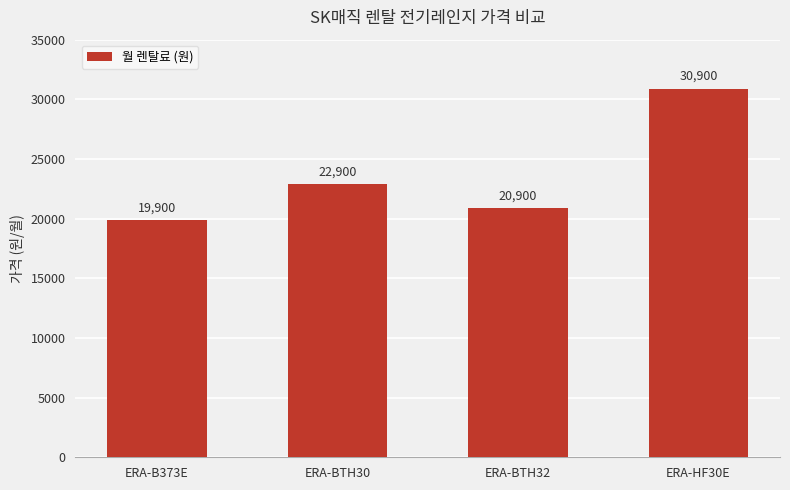

Which category has the lowest value across all series?

ERA-B373E